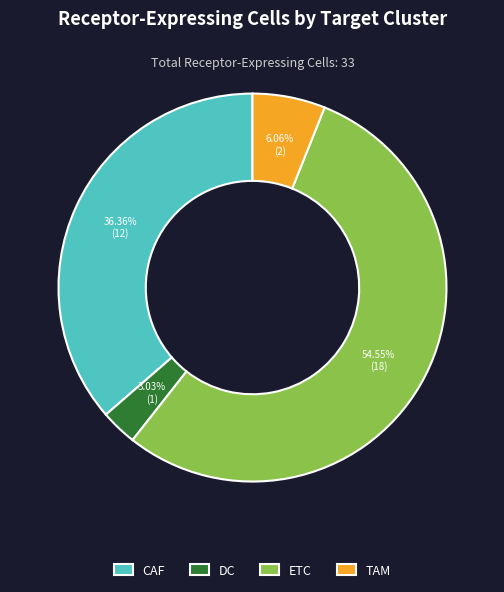

Combined, do DC and CAF account for over 50%?

No